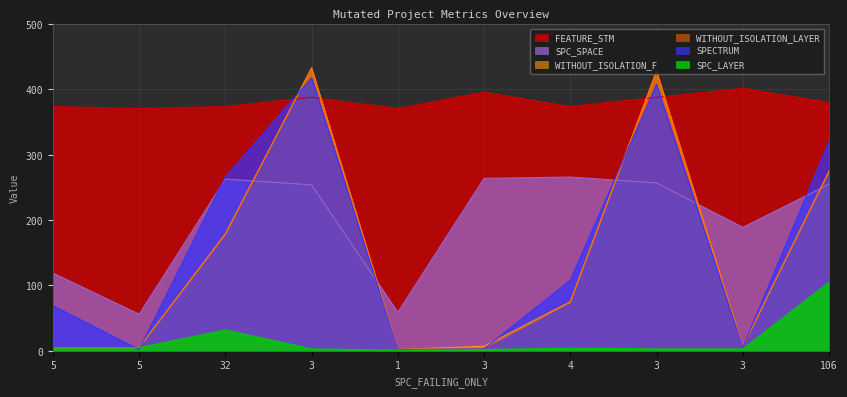

List the labels in order of SPC_LAYER value, smallest first.

1, 3, 3, 3, 3, 4, 5, 5, 32, 106